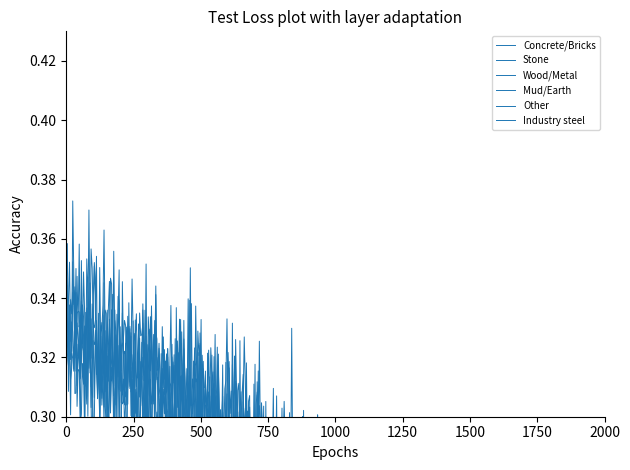

What is the value of the Other point at the 2nd from the left?

0.3